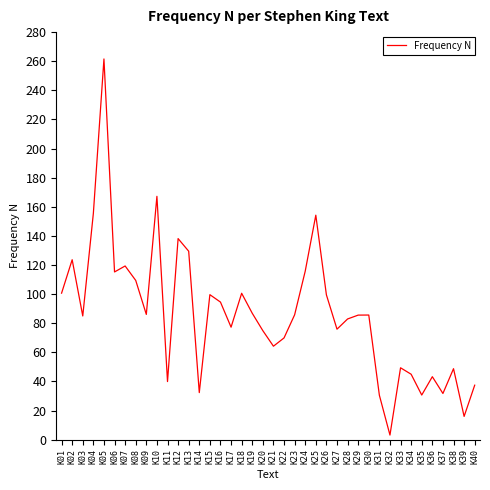

What is the average value?

86.3